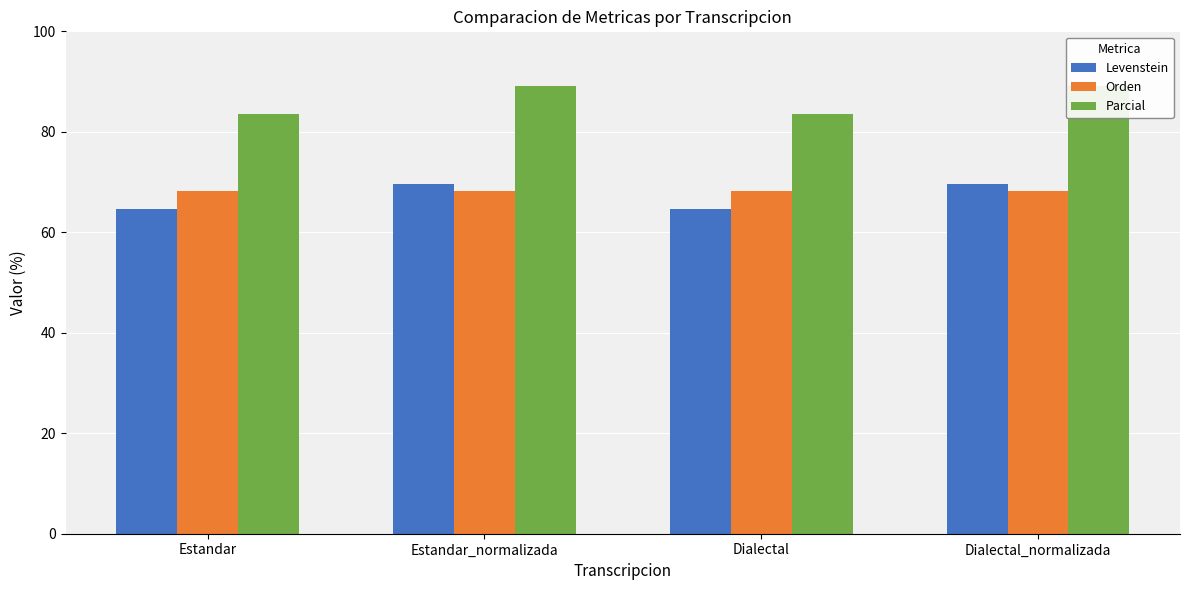

How many data points in Levenstein are above 69?

2